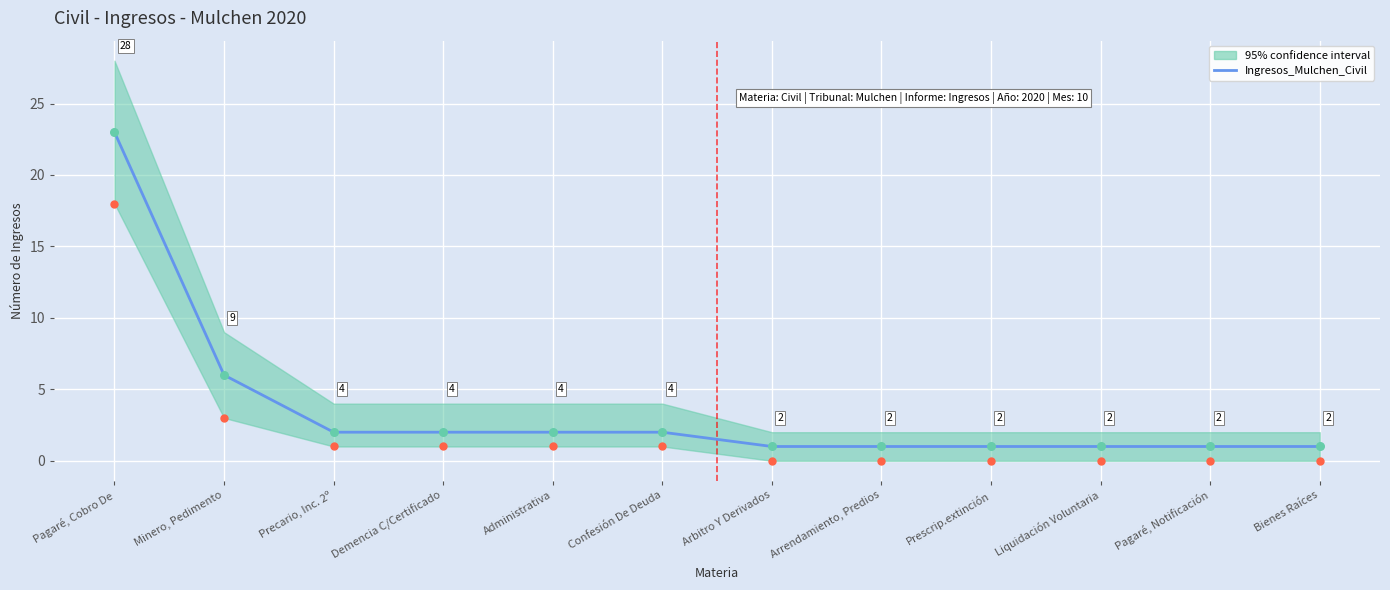

Between Pagaré, Cobro De and Bienes Raíces, which is larger?

Pagaré, Cobro De